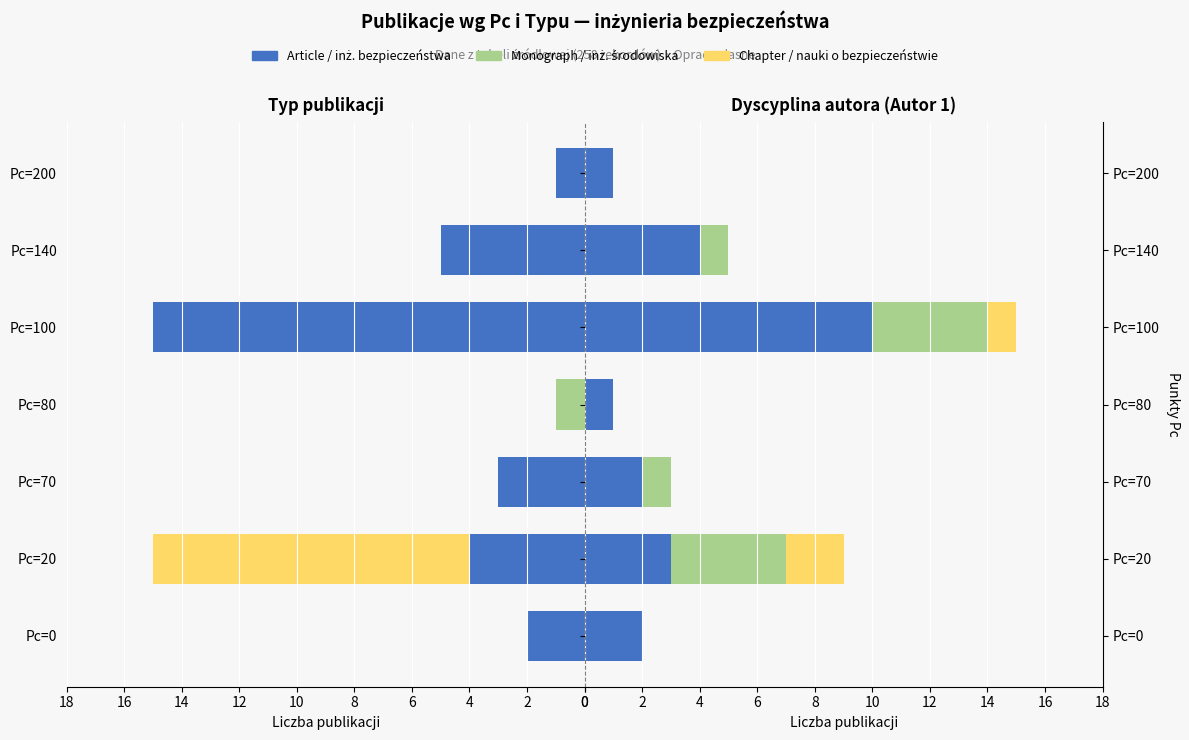

How many bars are there in total?

42